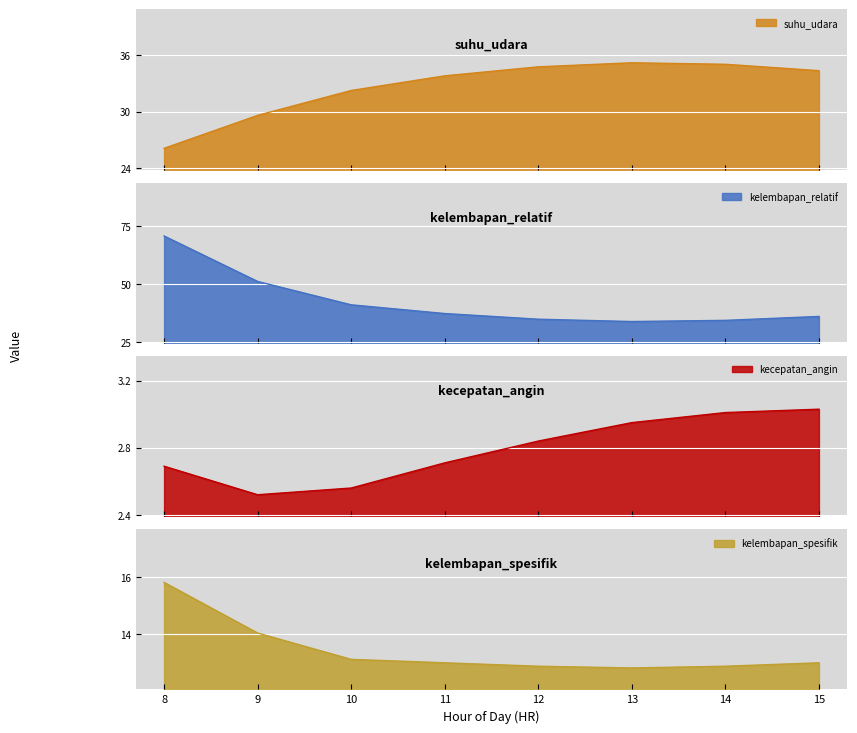

What is the sum of the kelembapan_spesifik values at 15 and 9?

27.0